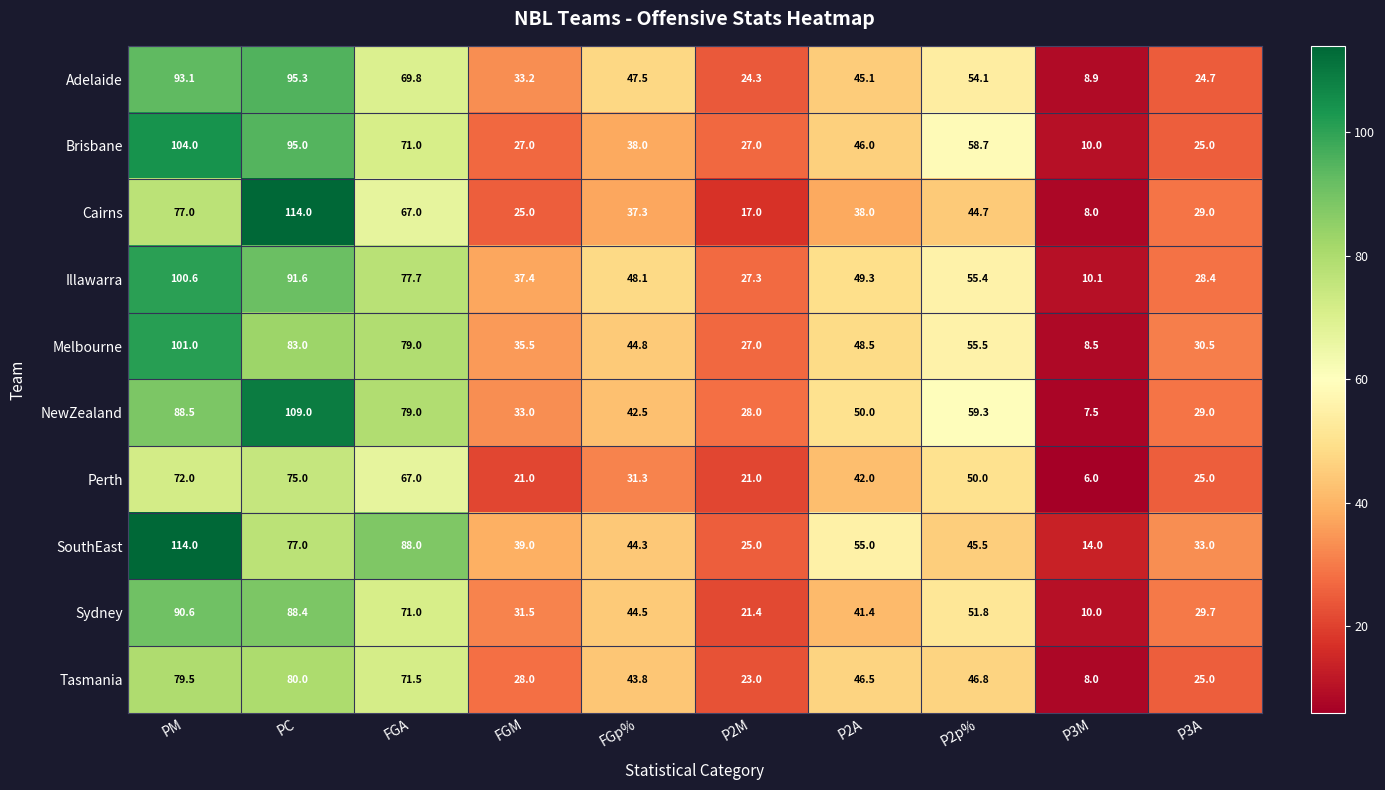

Which series has the largest total across all categories?

SouthEast